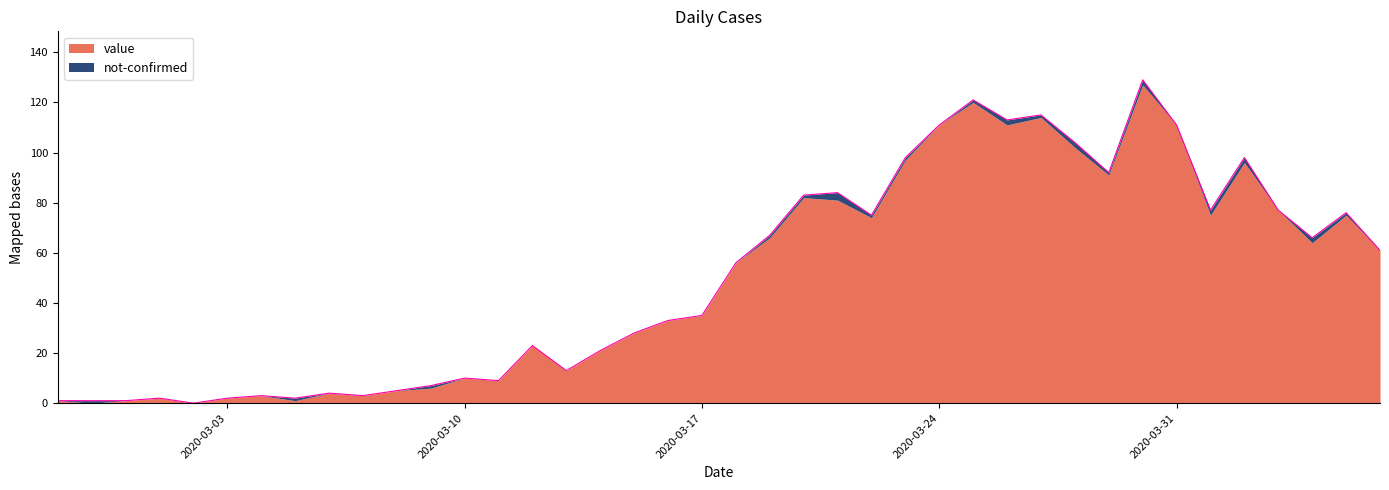

What position from the right is 2020-03-11?

27